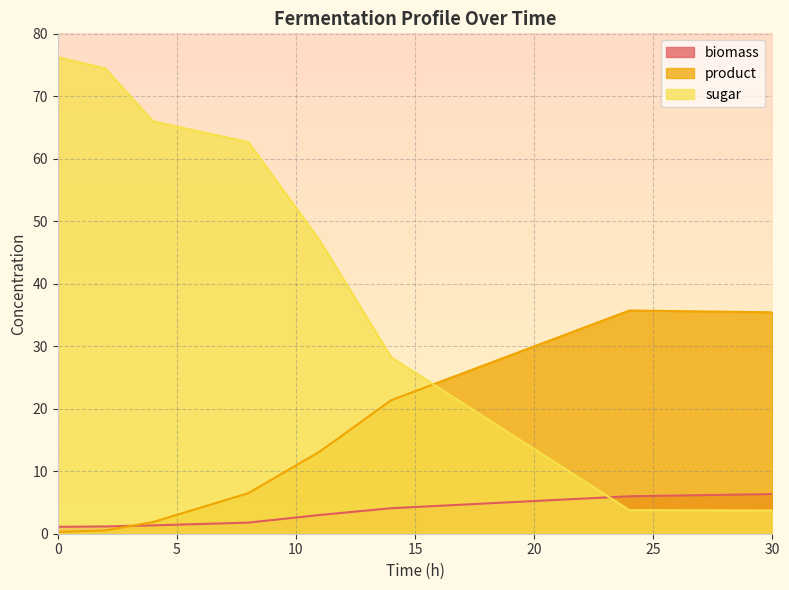

What is the sum of the product values at 11 and 4?

15.0